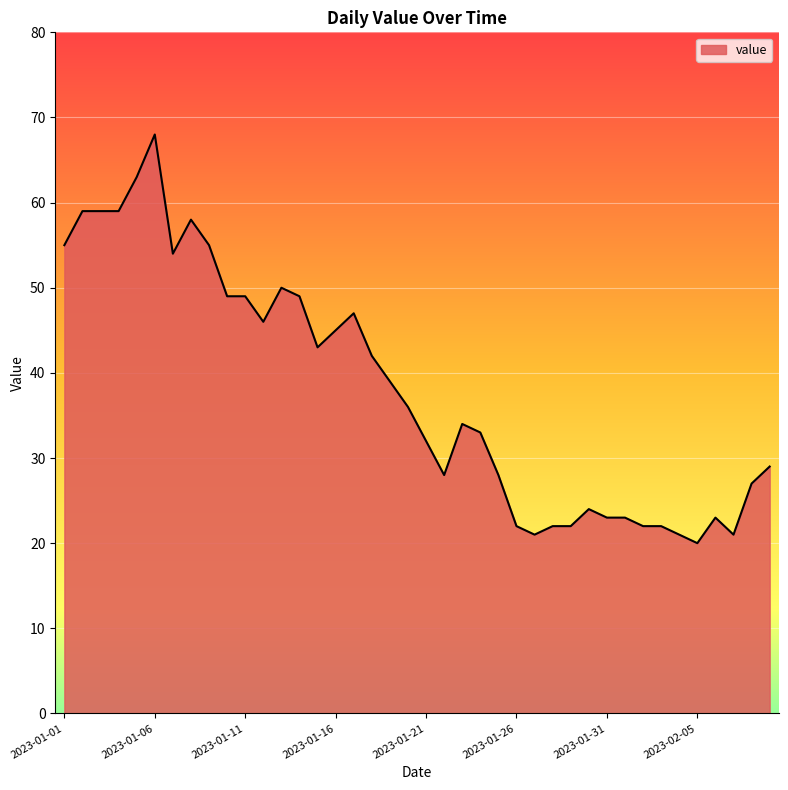

What is the smallest value displayed?

20